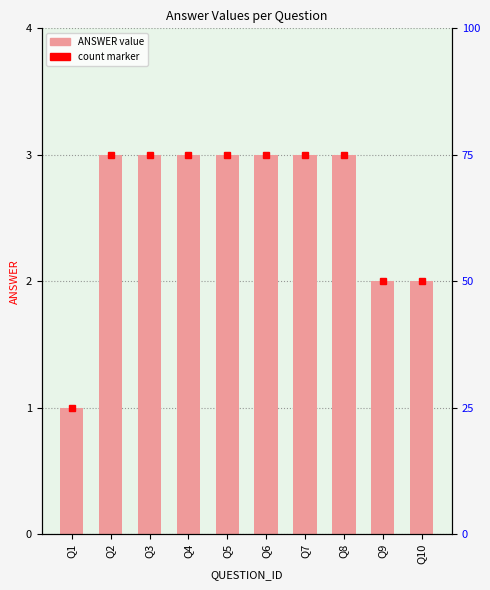

True or false: the data shows 3 at Q6.

True